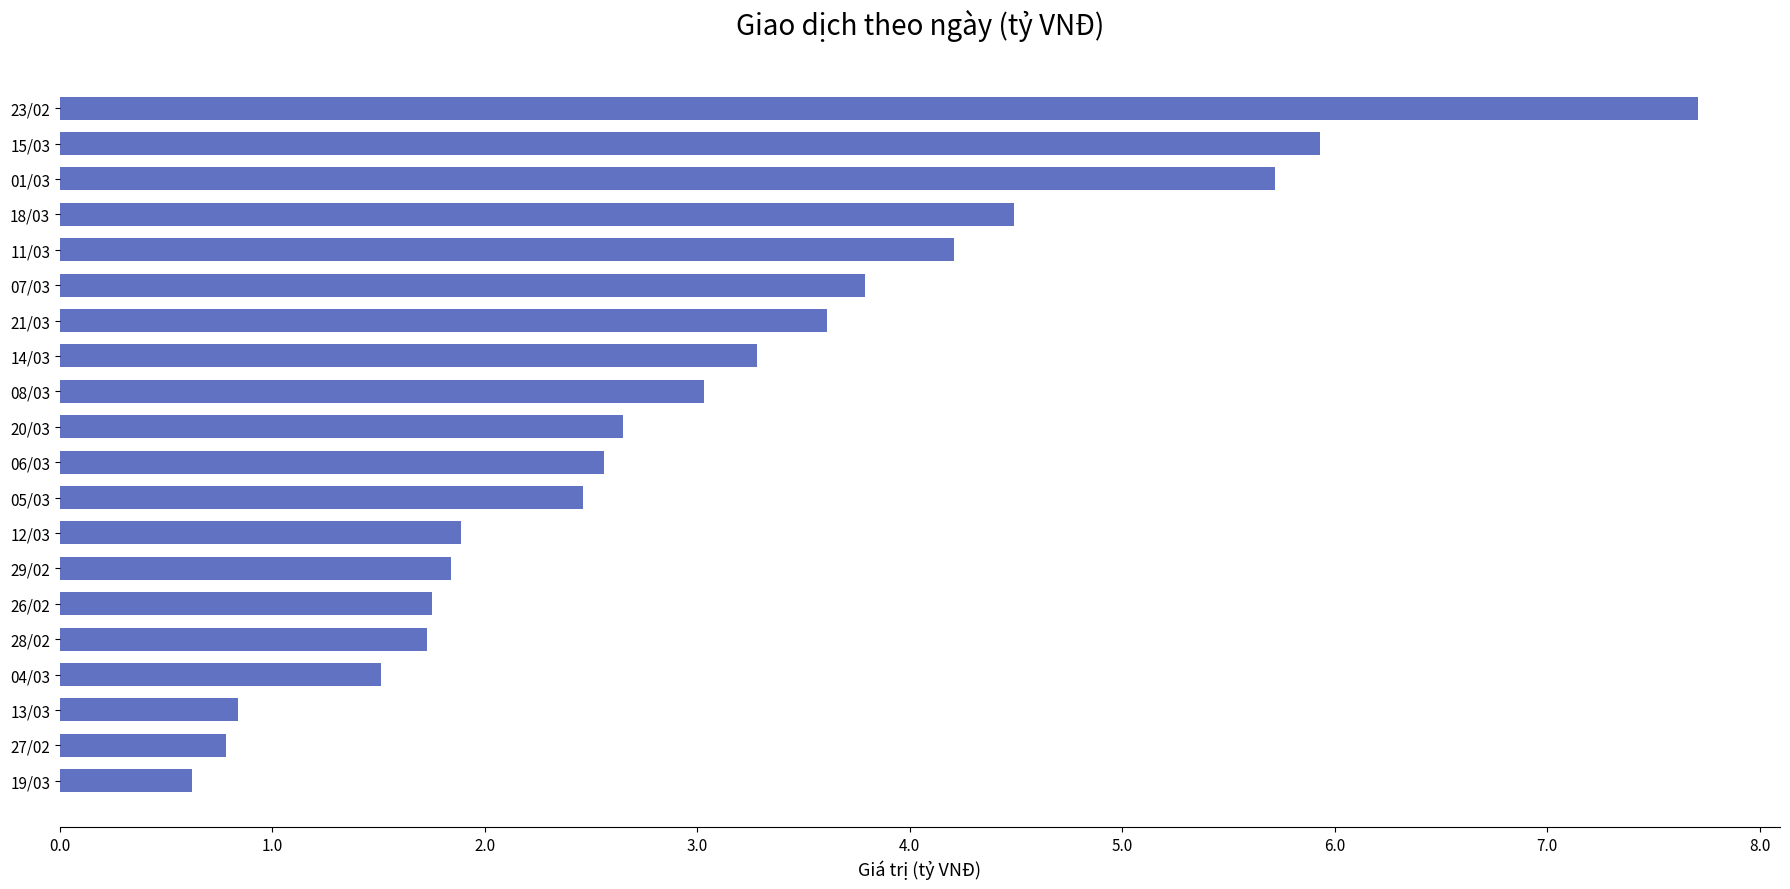

What is the value of the 17th bar from the top?

1.5